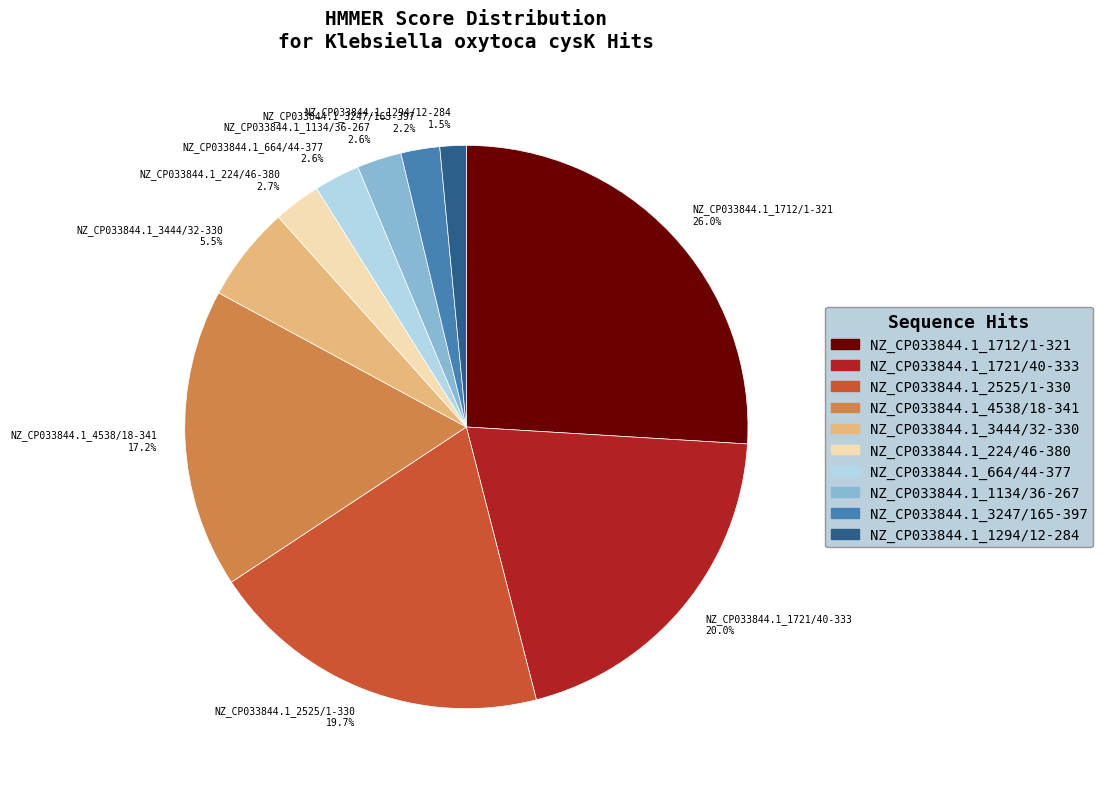

To the nearest percent, what is the average slice percentage?

10%